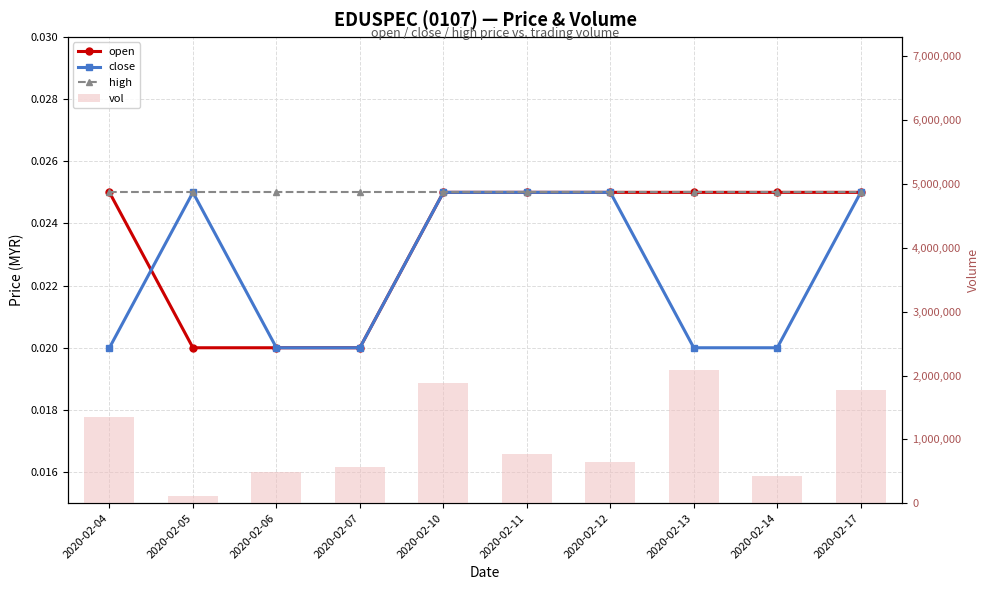

Which has a higher value, 2020-02-13 or 2020-02-12?

2020-02-13